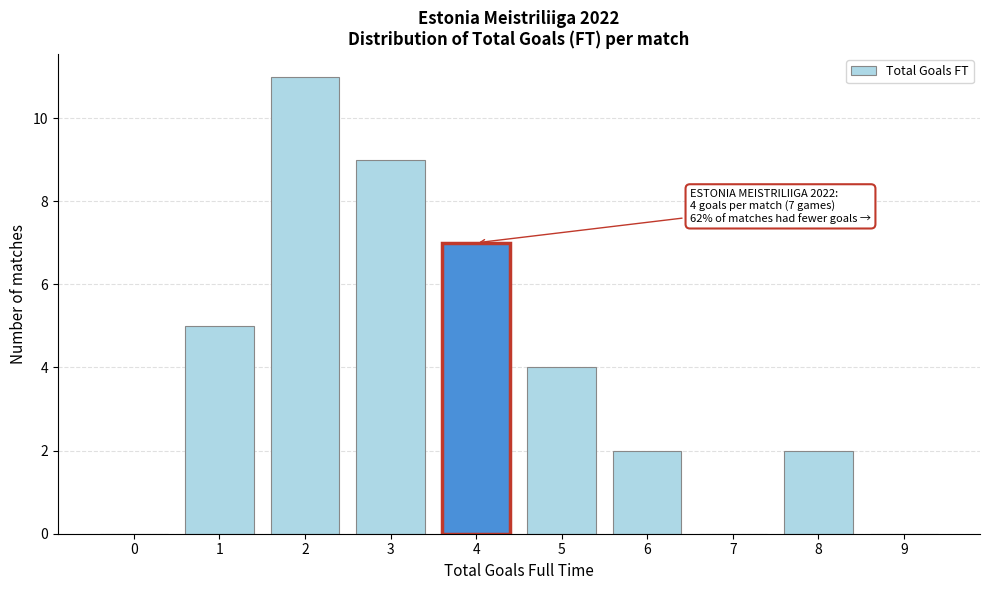

Reading right to left, extract all data points from this chart.

9=0	8=2	7=0	6=2	5=4	4=7	3=9	2=11	1=5	0=0